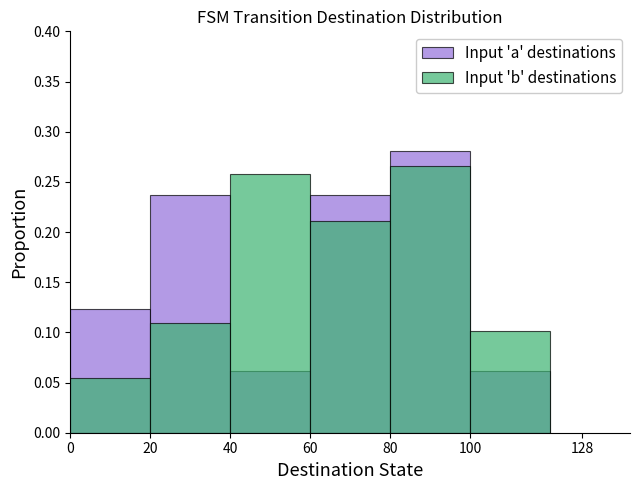

What is the value of the Input 'a' destinations bar at the 1st from the left?

0.1